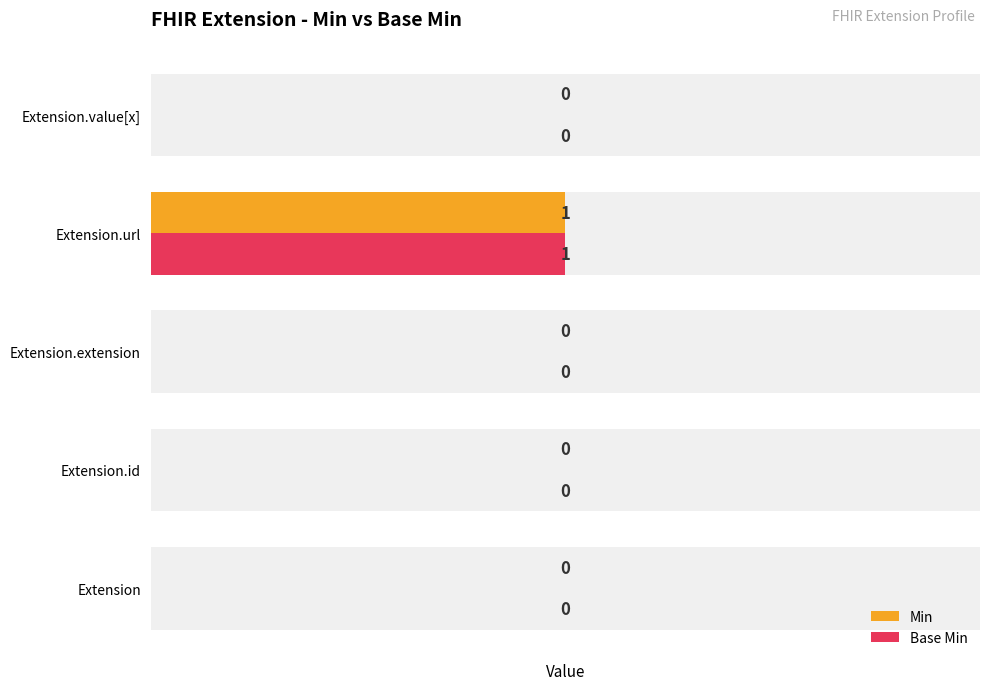

How many Base Min values are between 0 and 1?

5